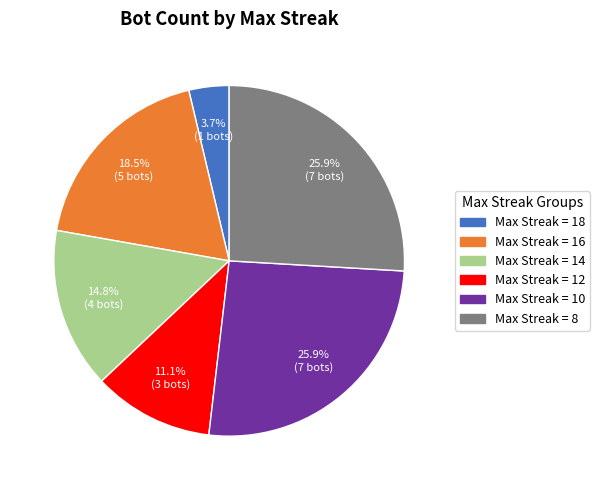

Is there a majority slice in this chart?

No